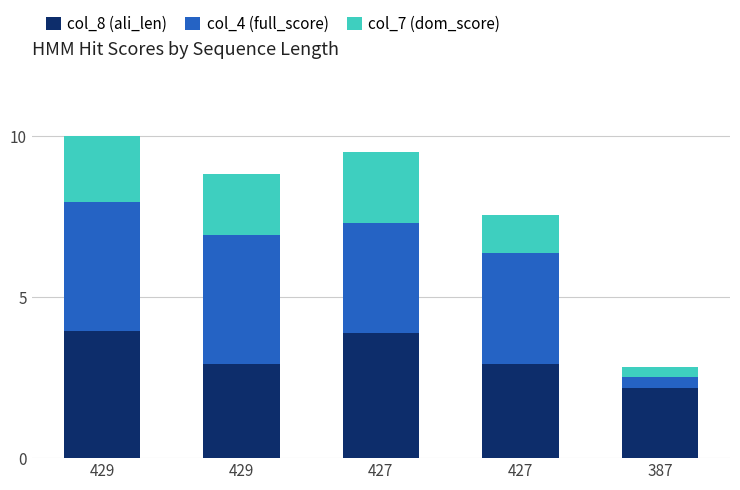

Are the bars grouped side by side (vs. stacked)?

No